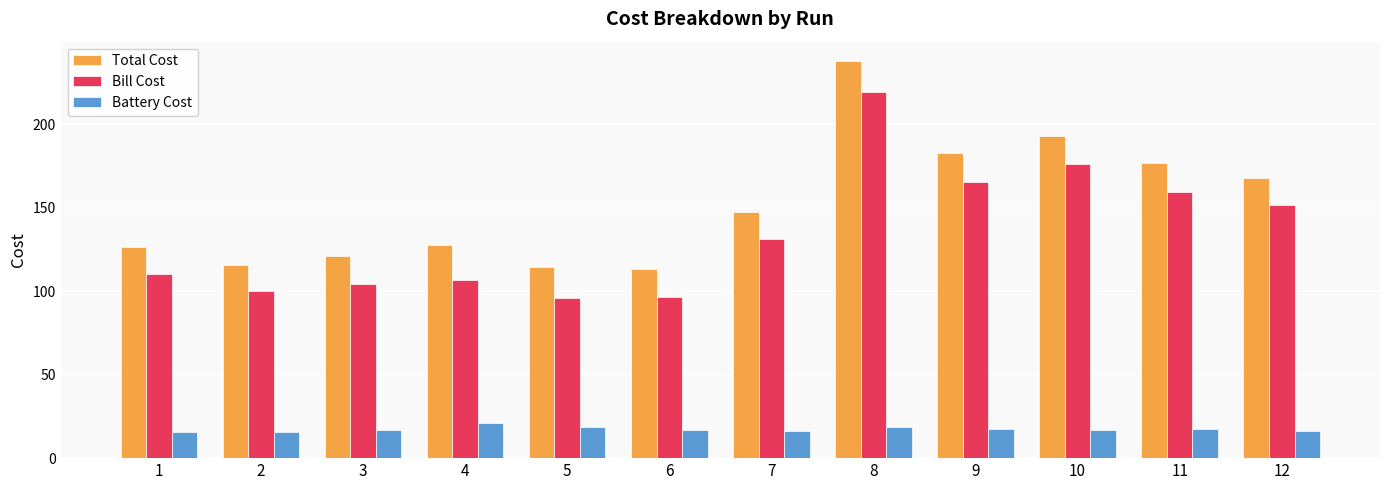

True or false: Total Cost has a value of 182.9 at 9.

True